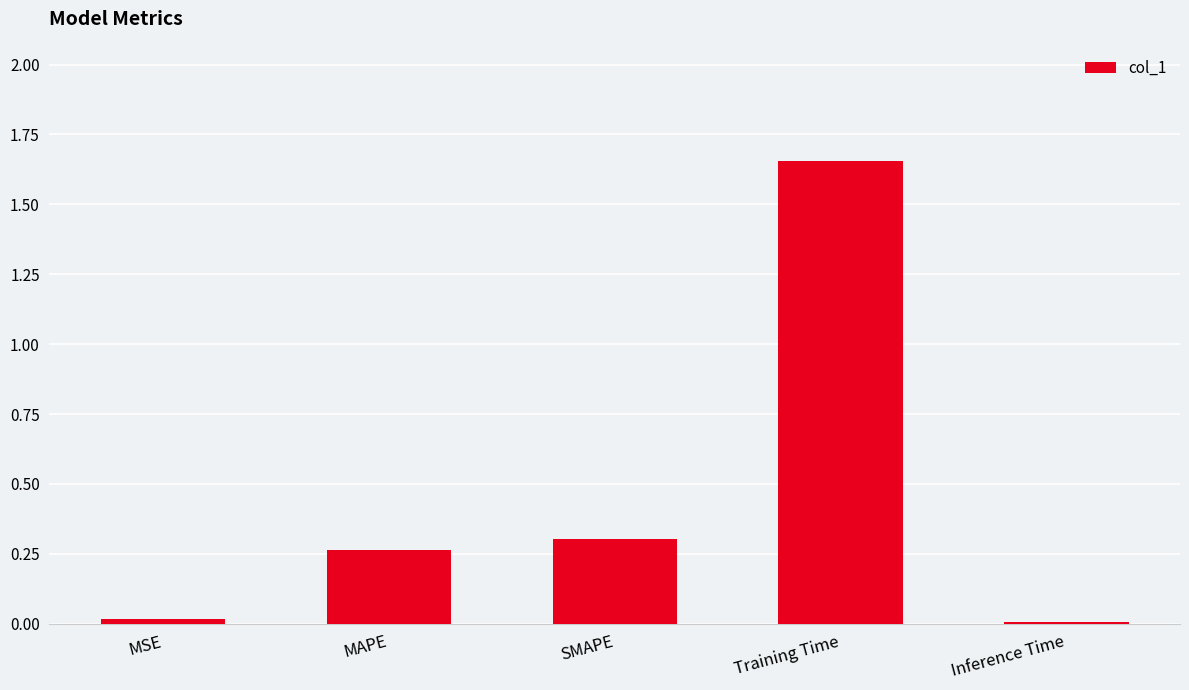

What is the sum of all values?

2.2